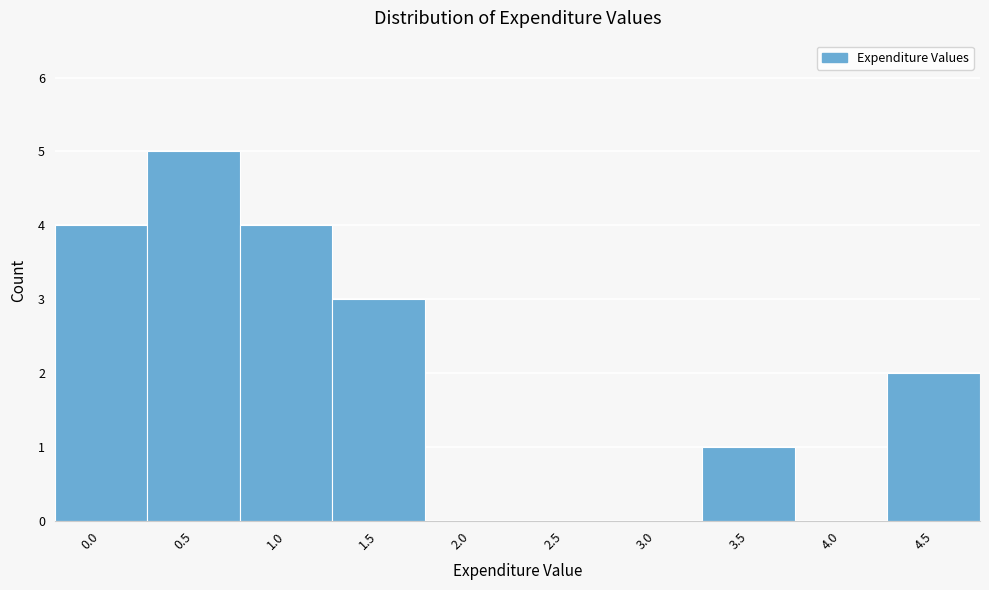

Reading left to right, transcribe all the data shown in this chart.

0.0=4	0.5=5	1.0=4	1.5=3	2.0=0	2.5=0	3.0=0	3.5=1	4.0=0	4.5=2